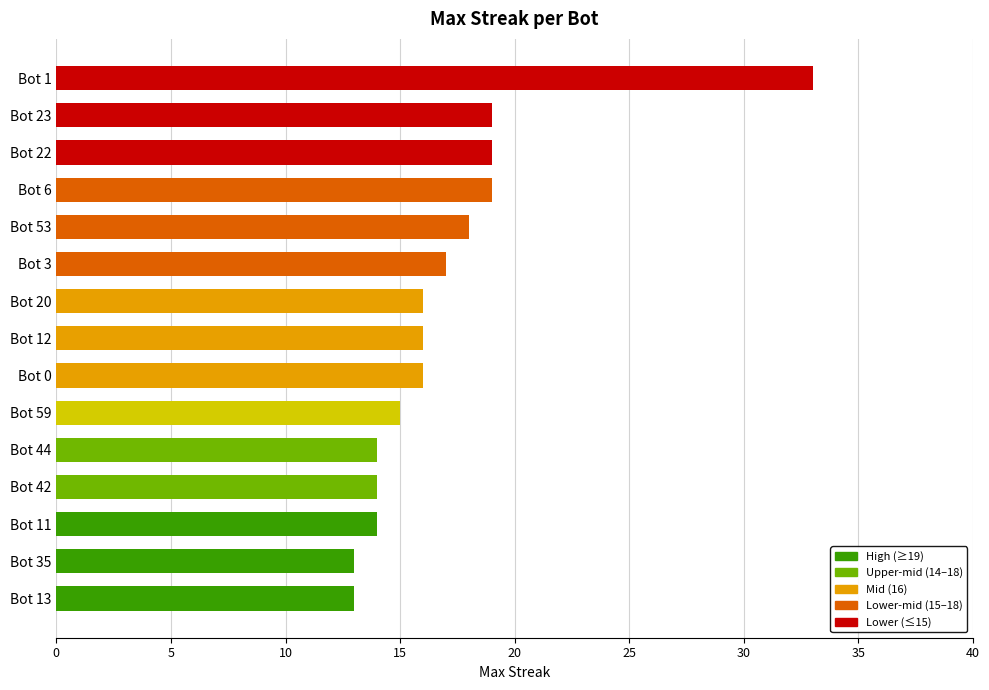

The chart shows a value of 27 at Bot 53. True or false?

False